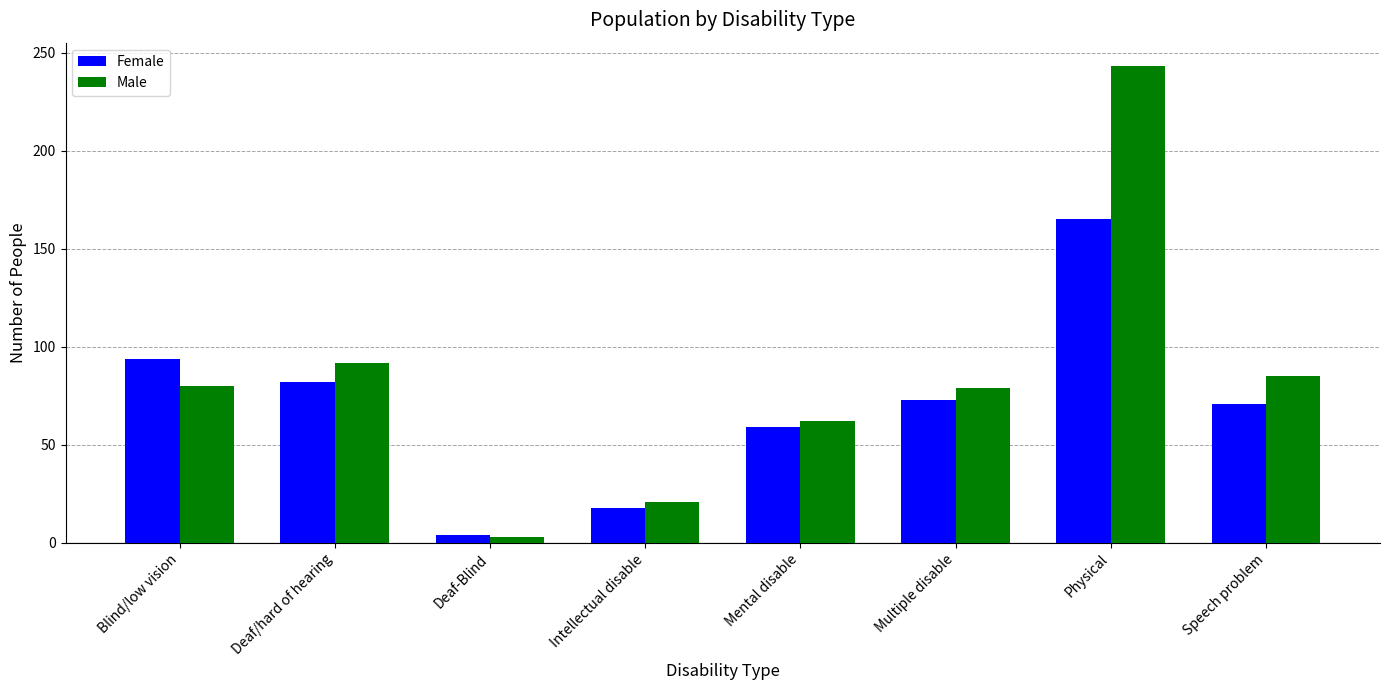

What is the spread (max minus min) of values at Physical?

78